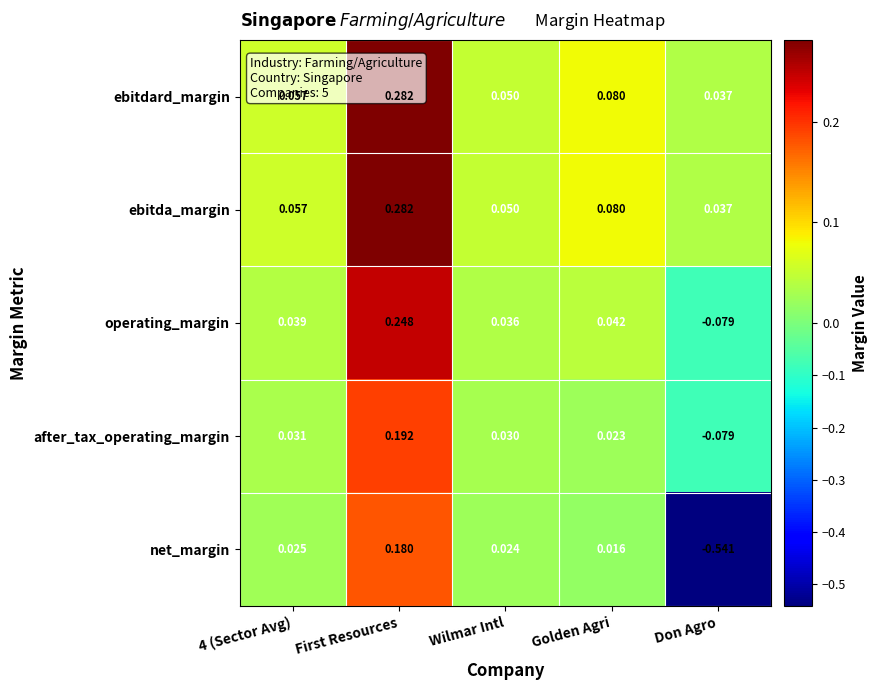

What is the total value across all series at Don Agro?

-0.6